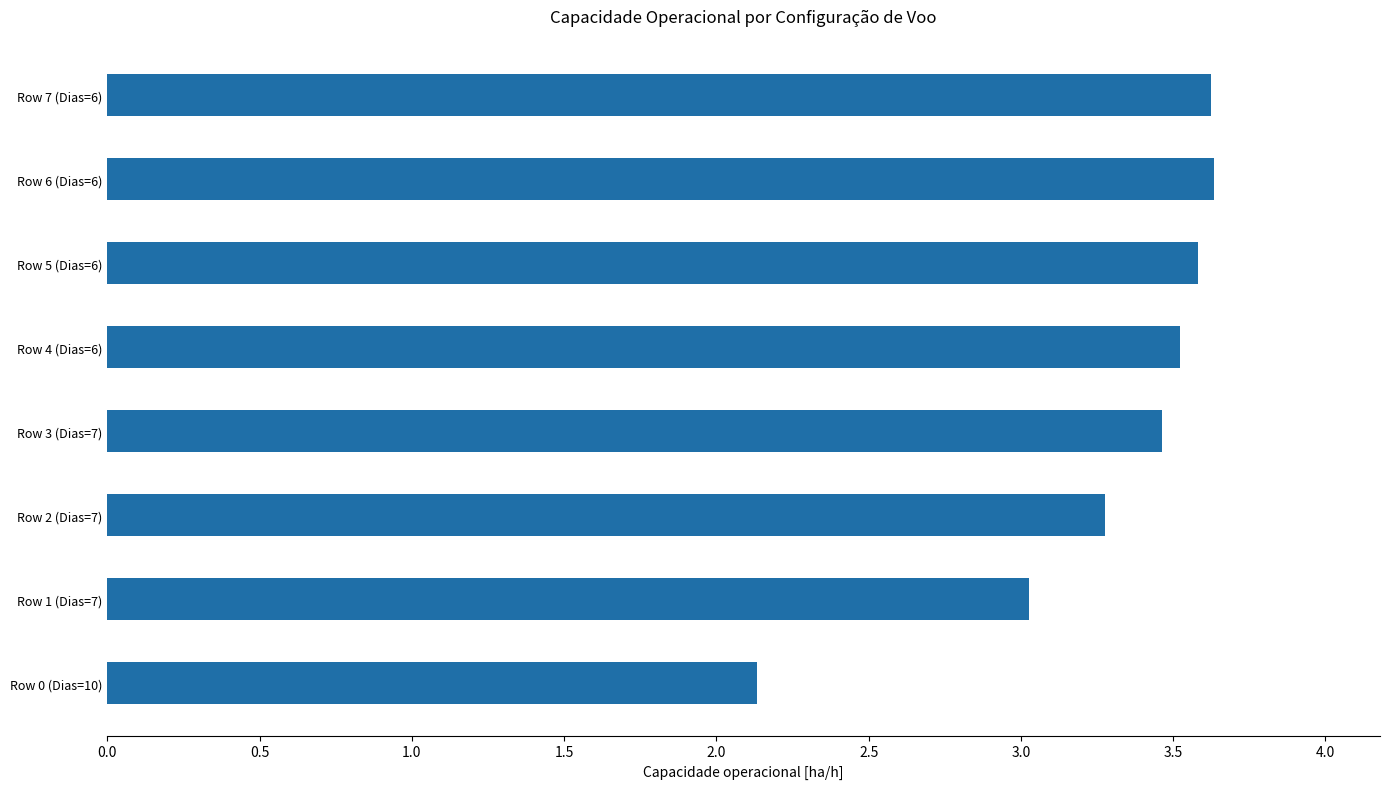

Where is the data nearest to the value 2?

Row 0 (Dias=10)